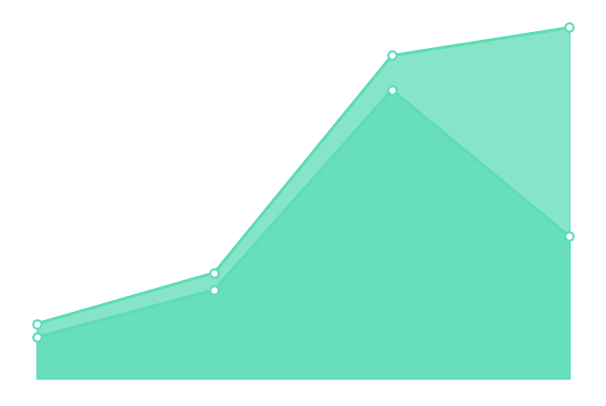

At which category is the sum across all series the highest?

2